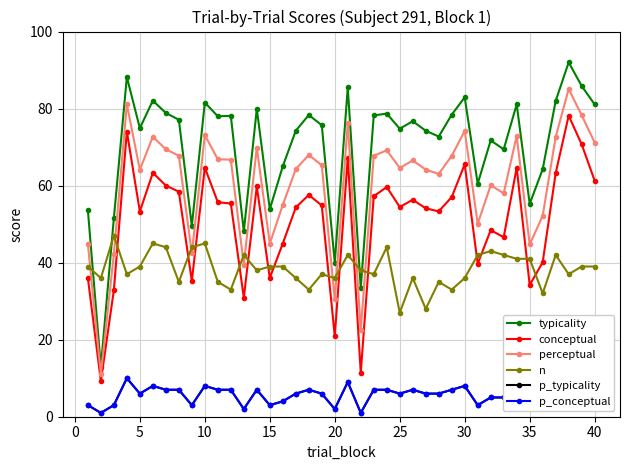

True or false: typicality and conceptual intersect in this chart.

False